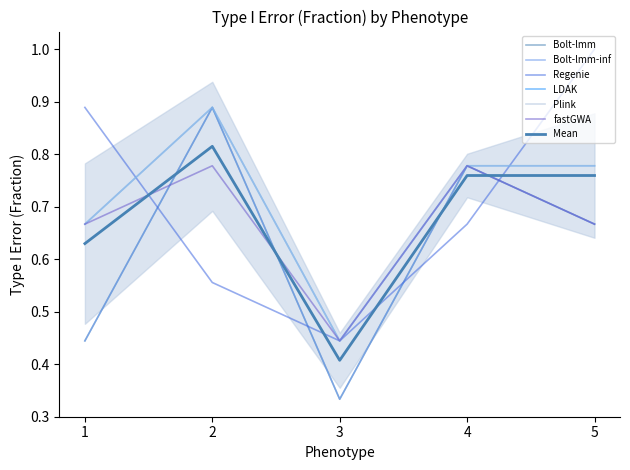

Which series has the largest range (max minus min)?

Bolt-lmm